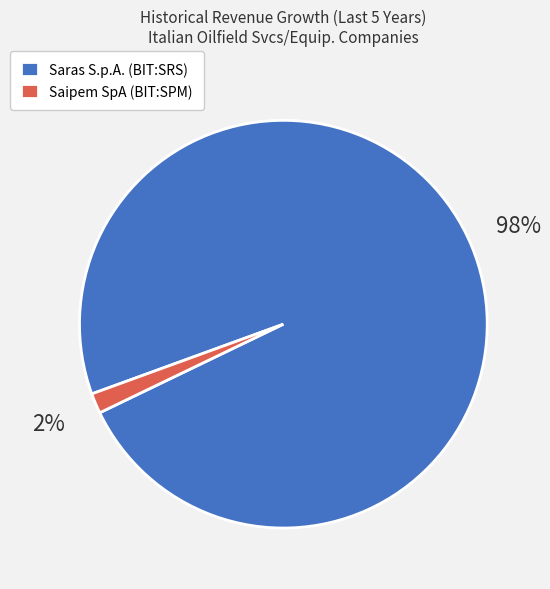

Do Saras S.p.A. (BIT:SRS) and Saipem SpA (BIT:SPM) together represent more than half of the pie?

Yes